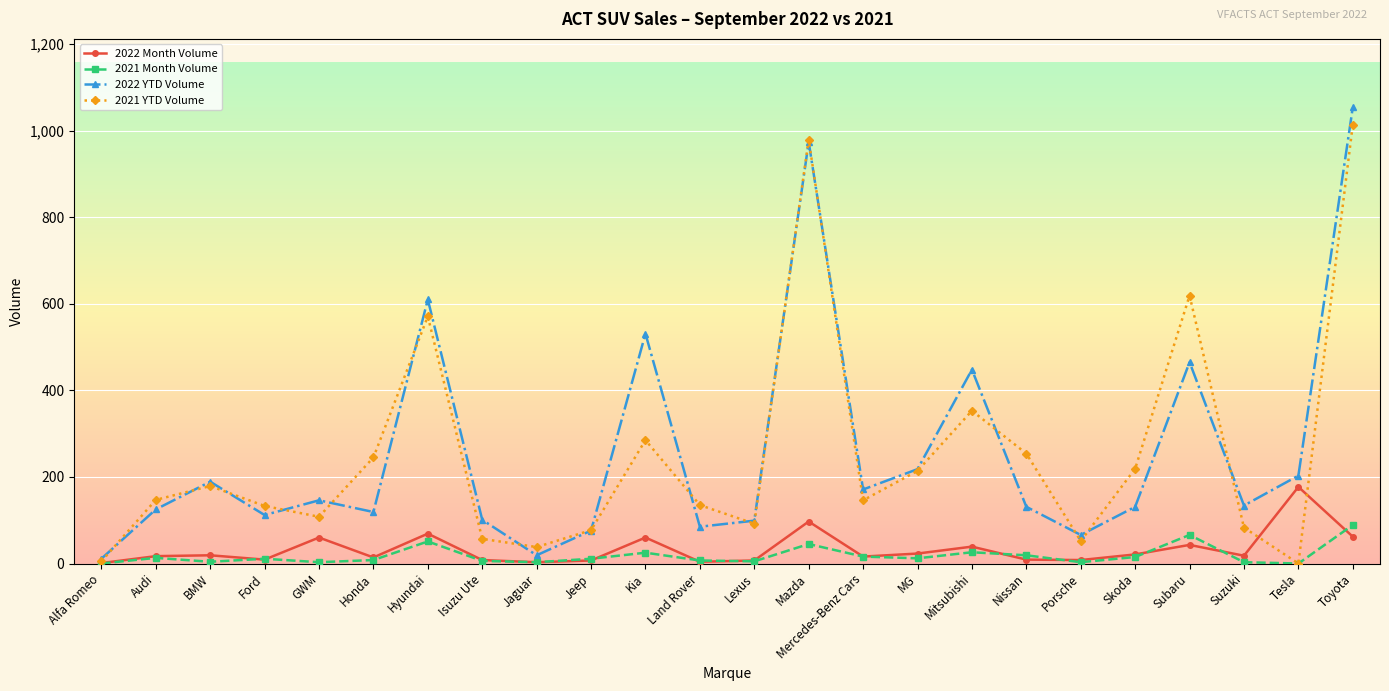

Is it true that 2022 YTD Volume equals 208 at GWM?

False